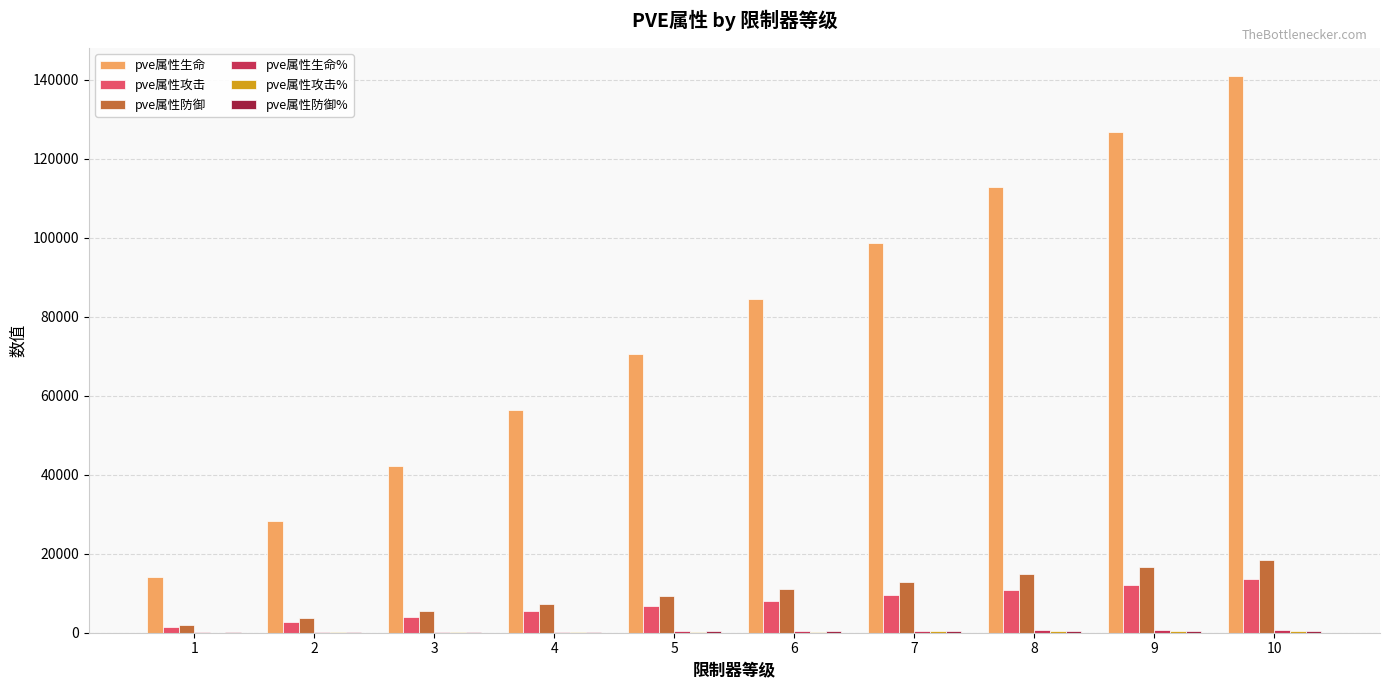

What is the greatest value displayed?

141000